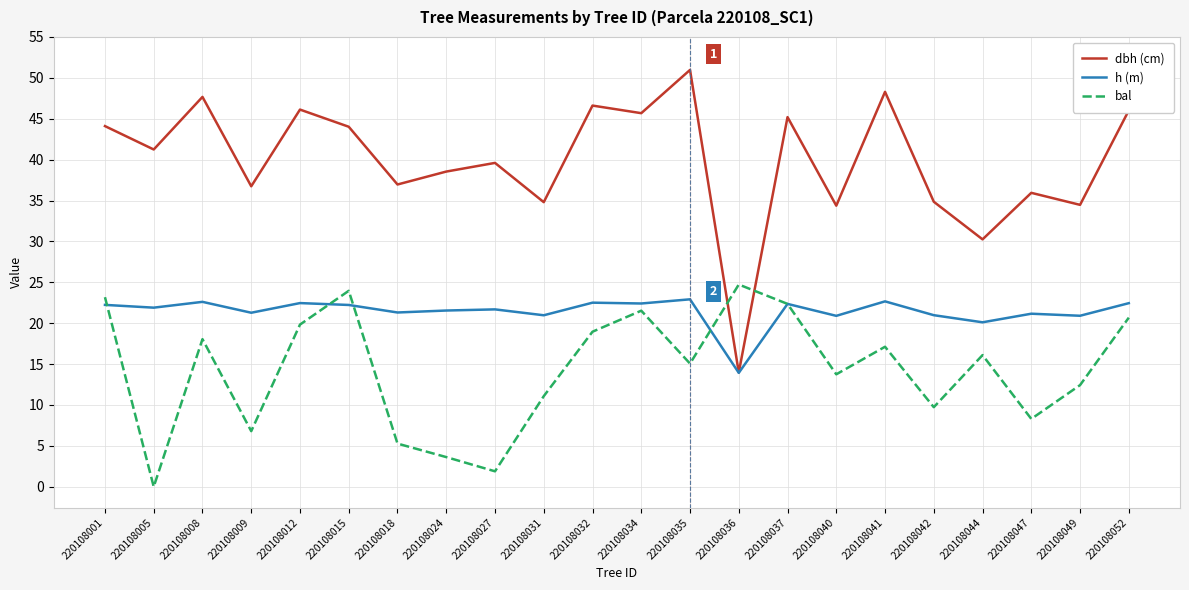

How many values in the dbh (cm) series are below 41?

11